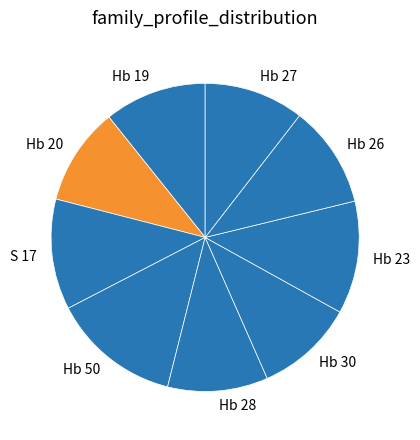

Between Hb 50 and Hb 30, which is larger?

Hb 50